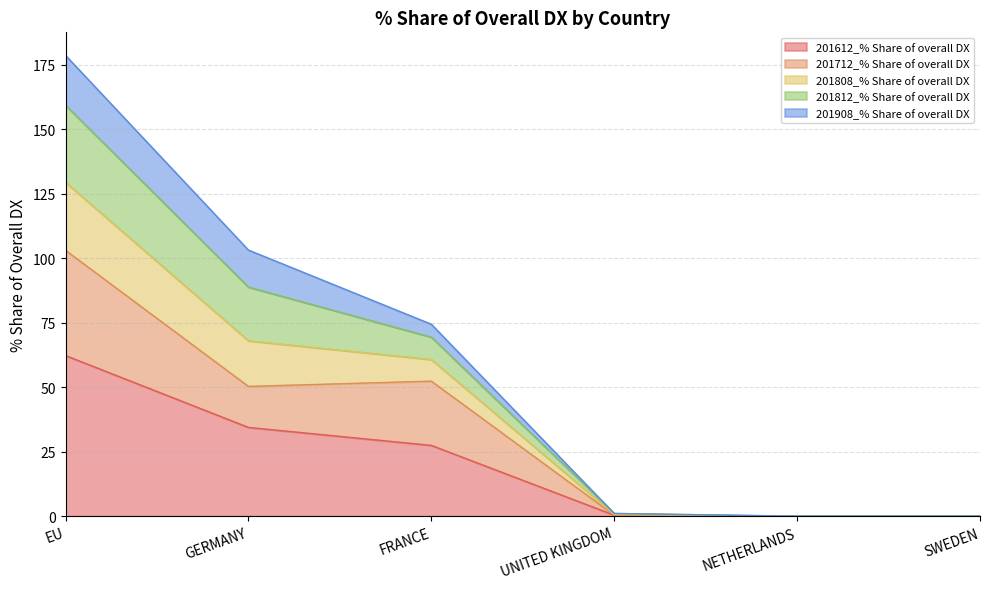

What is the label of the 5th point from the right?

GERMANY